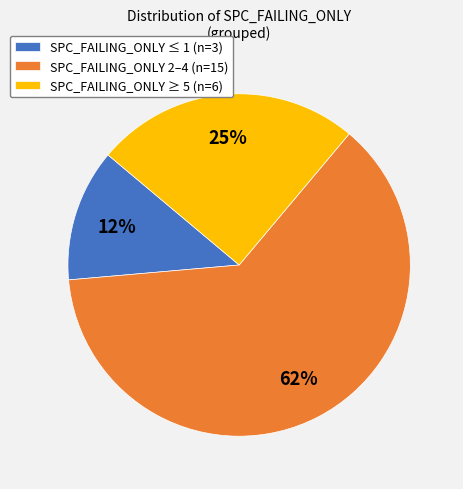

What is the smallest slice in the pie chart?

SPC_FAILING_ONLY ≤ 1 (n=3)